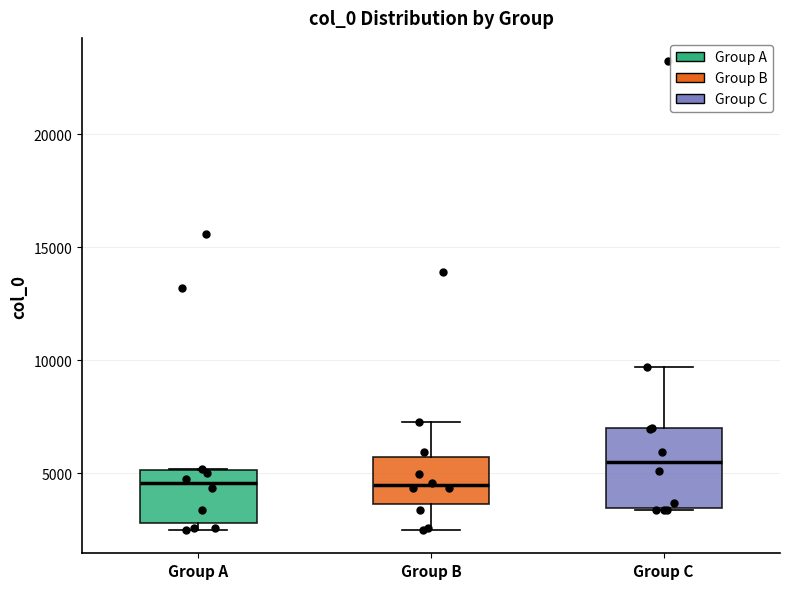

Reading left to right, transcribe this box plot: for each box, give where its median line is, the range the box spans, and where its two whiskers end, as read against the y-axis. The values are not printed on the chart, so give them approximately, as read against the axis.

Group A: median 4500, box 3000 to 5000, whiskers 2500 to 5000
Group B: median 4500, box 3500 to 5500, whiskers 2500 to 7500
Group C: median 5500, box 3500 to 7000, whiskers 3500 to 9500